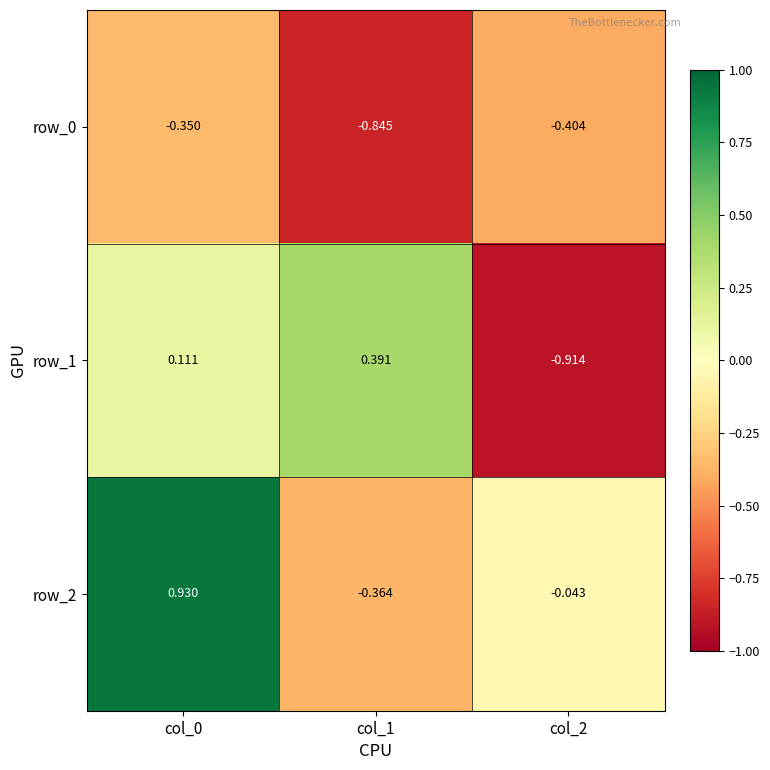

Is the value of row_2 at col_2 greater than the value of row_0 at col_2?

Yes